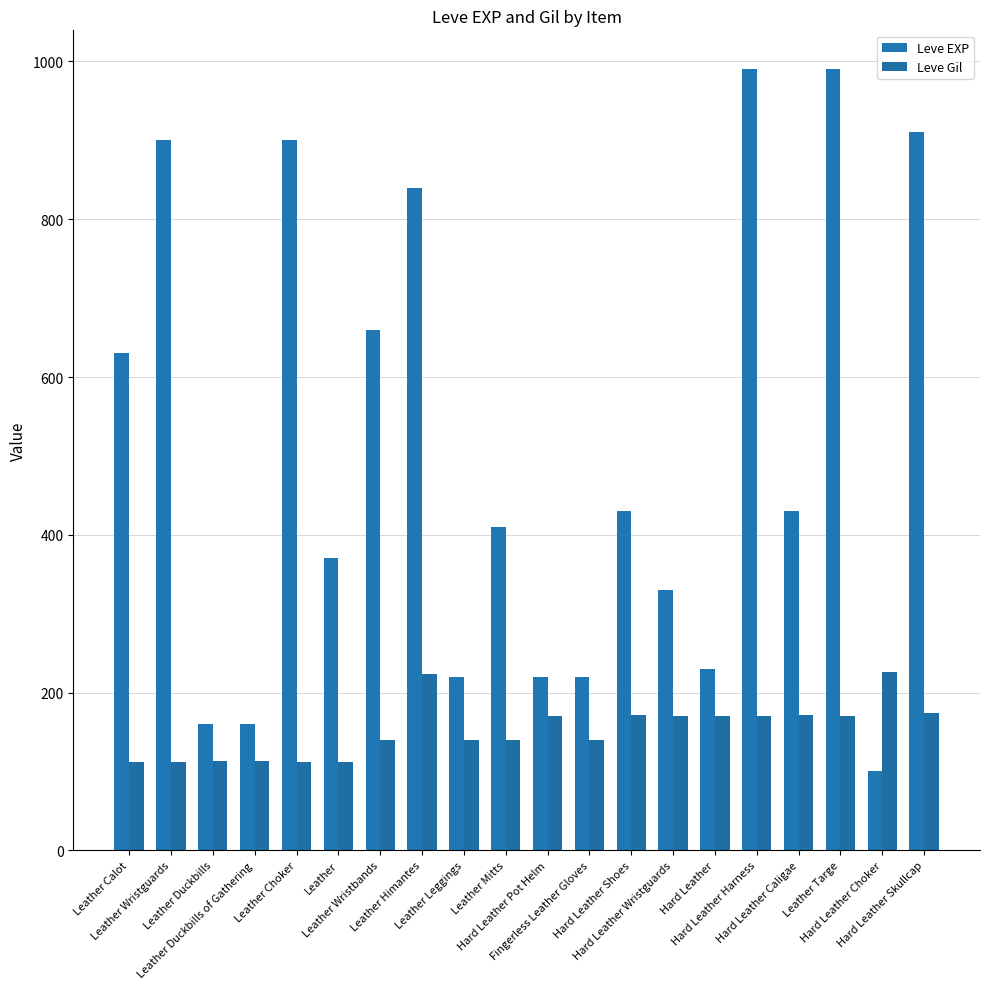

Read the Leve Gil value at Leather Wristguards.

112